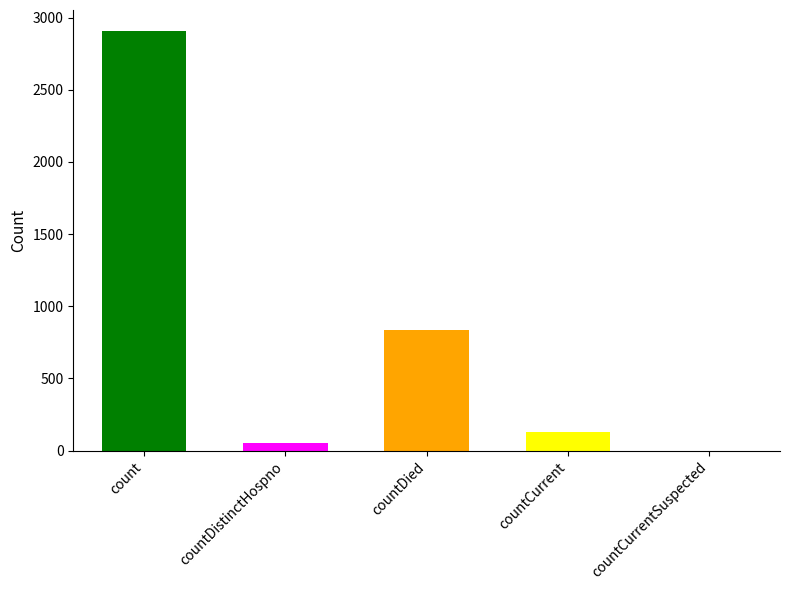

The value at countDistinctHospno is 51. True or false?

True